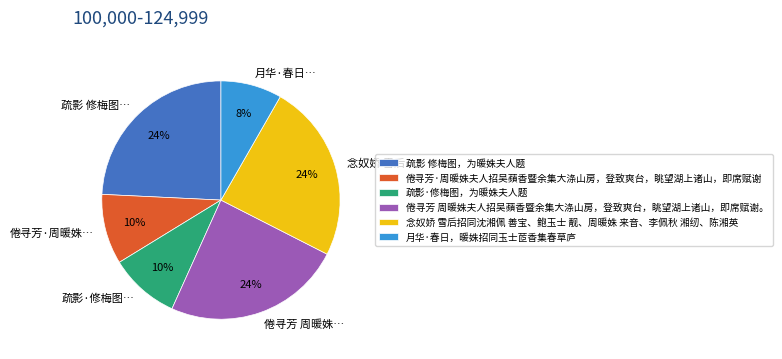

What percentage is the 疏影 修梅图，为暖姝夫人题 slice, to the nearest percent?

24%